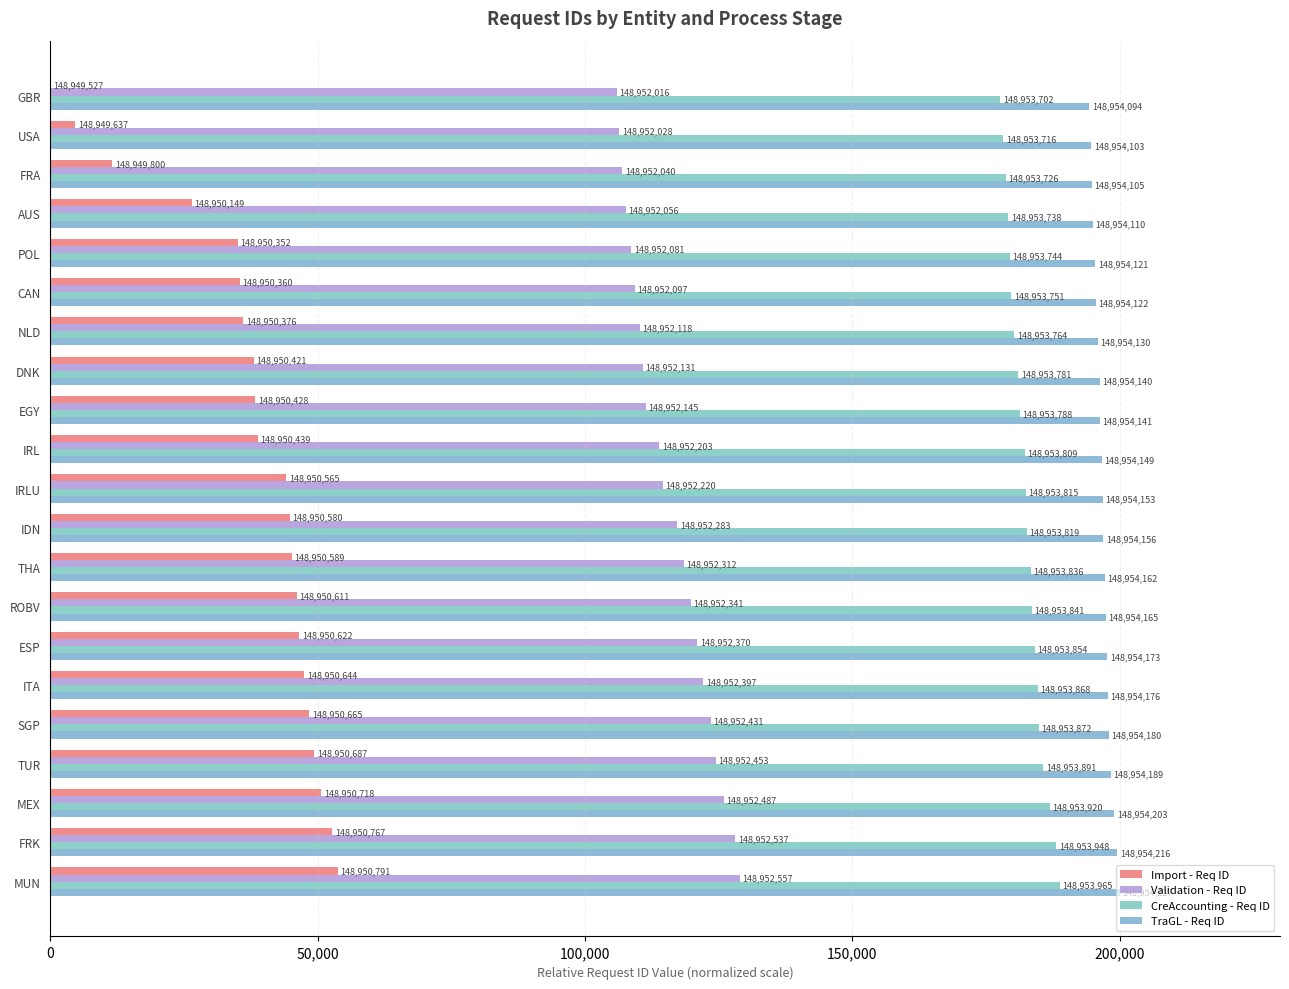

Count the number of data series in this chart.

4